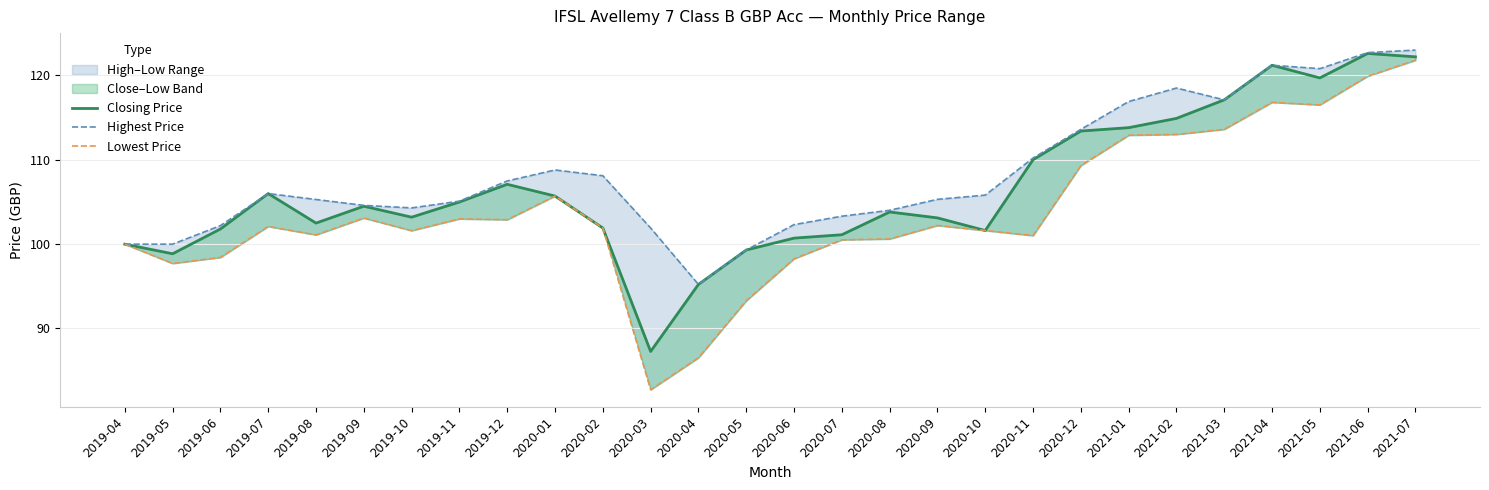

At which label does Lowest Price reach its peak?

2021-07